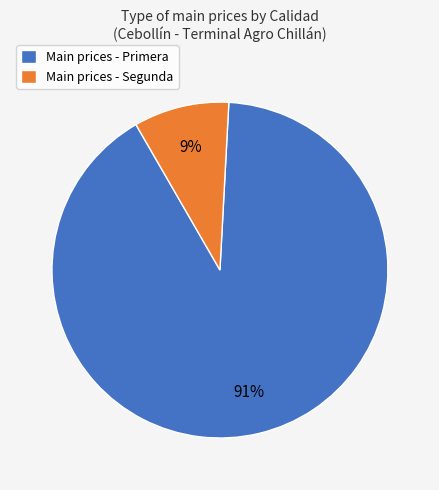

Is the sum of Main prices - Primera and Main prices - Segunda greater than half?

Yes